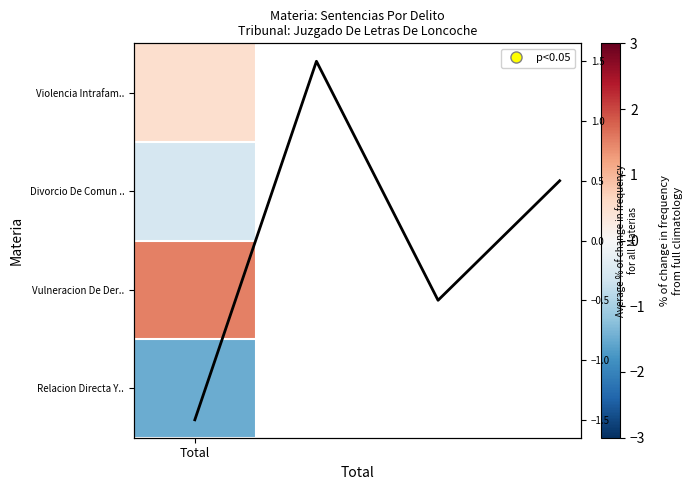

What value does the data have at 2?

-0.5